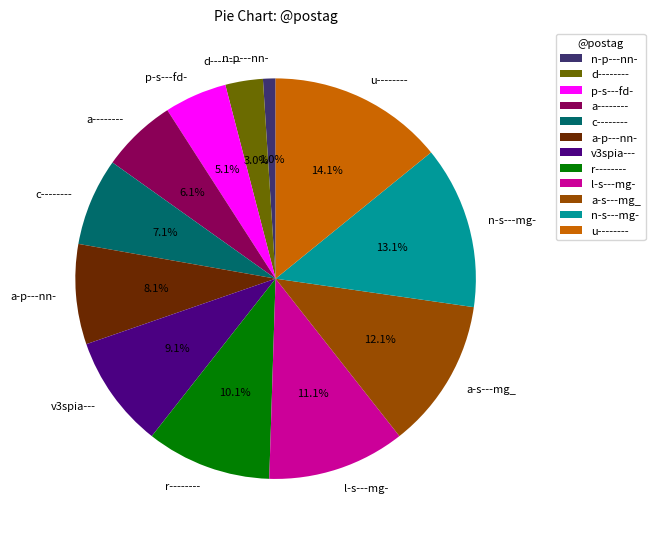

Is it true that c-------- is 19% of the pie?

False